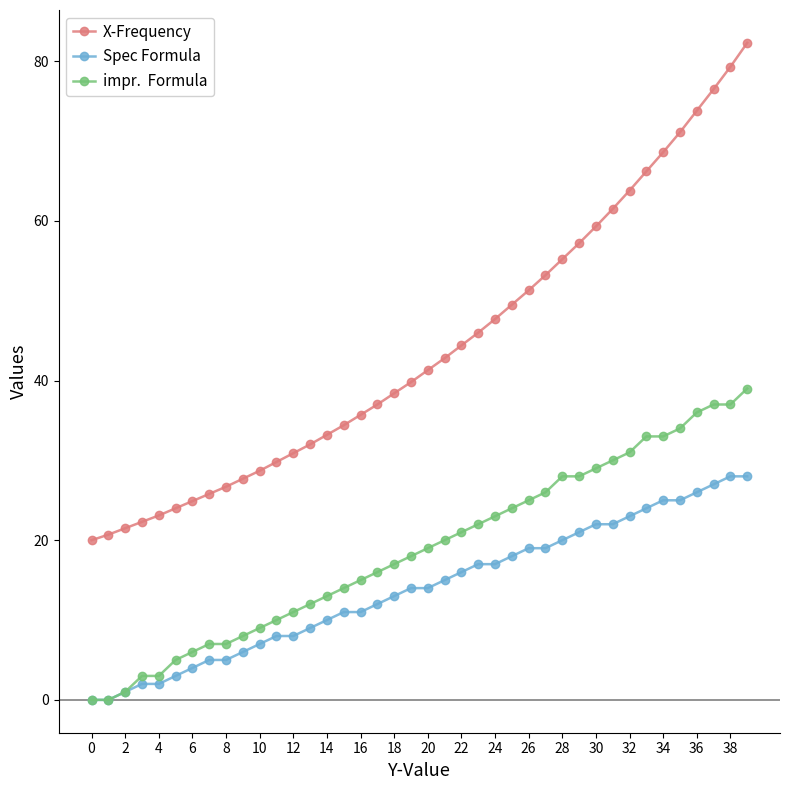

What is the maximum value shown in the chart?

82.3